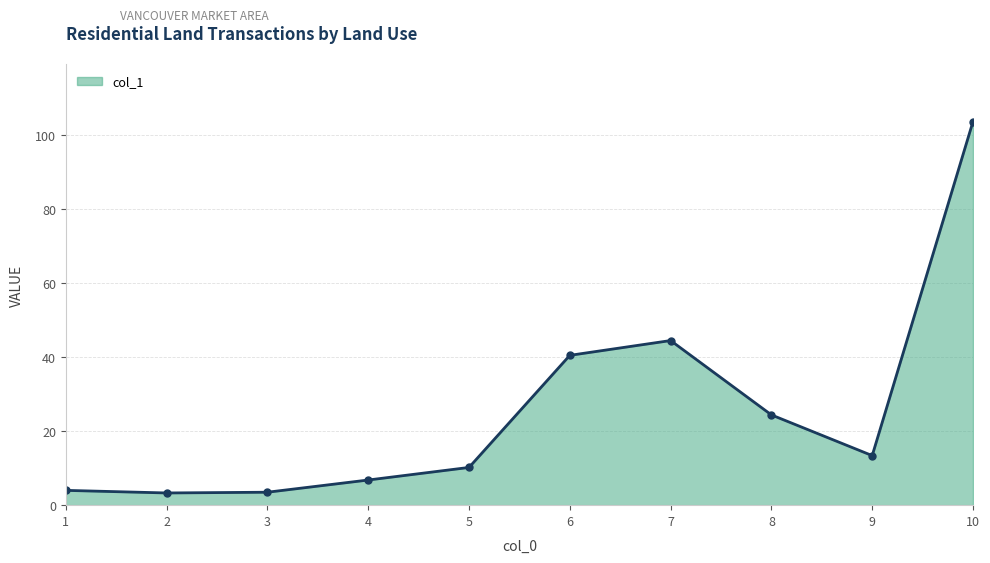

The chart shows a value of 4.0 at 1. True or false?

True